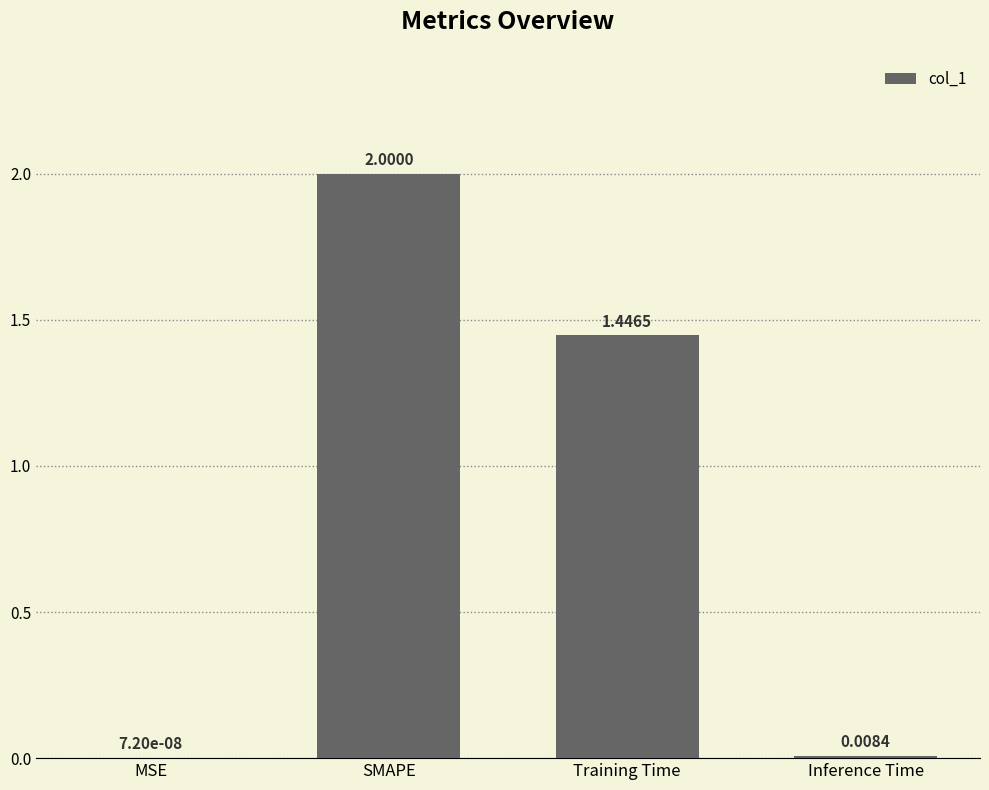

At which label is the value closest to 1?

Training Time